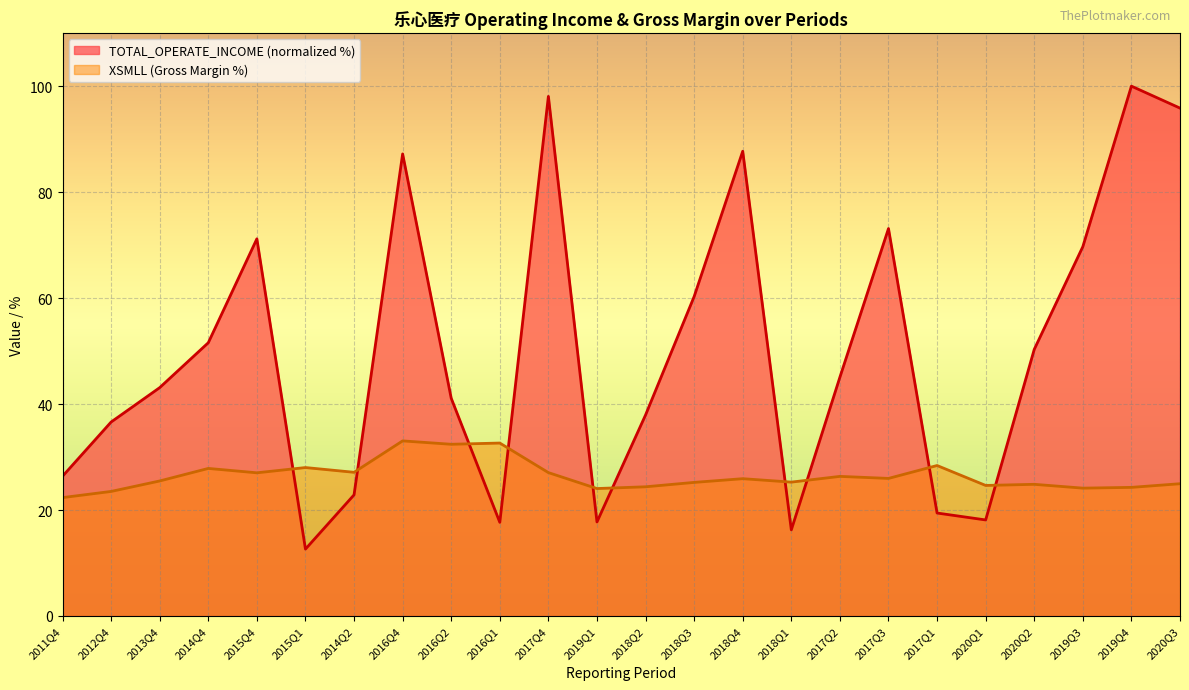

How many times do XSMLL and TOTAL_OPERATE_INCOME cross each other?

10